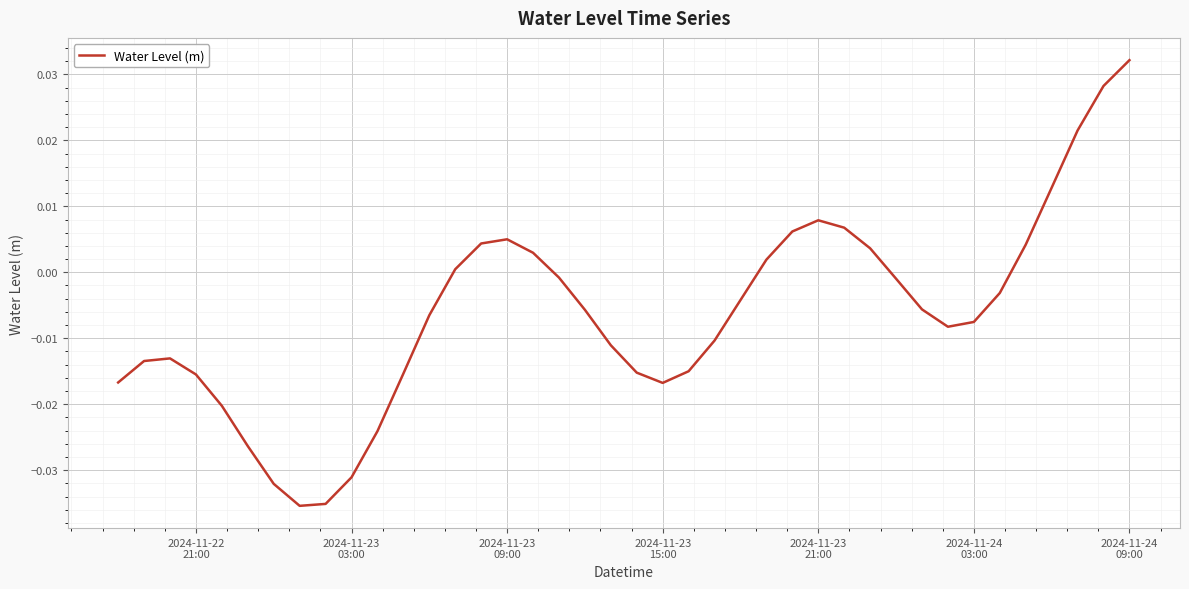

How many lines are shown in the chart?

1